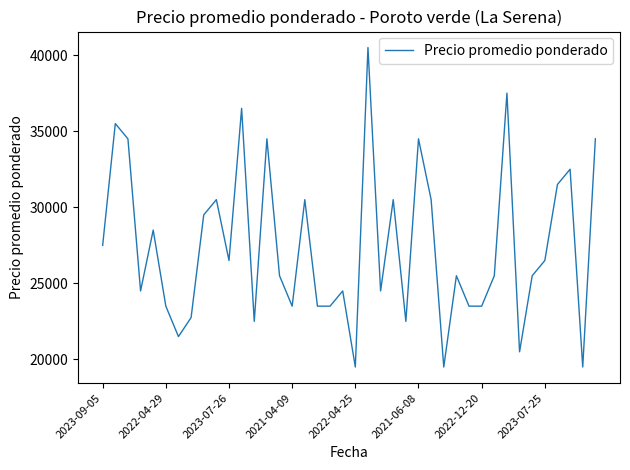

What is the minimum value shown in the chart?

19500